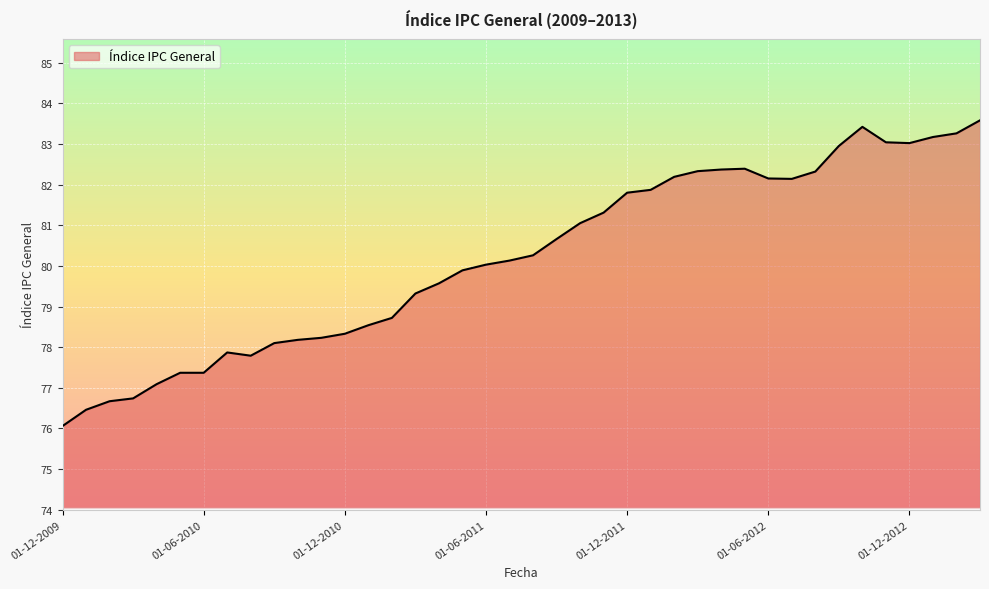

What is the maximum value shown in the chart?

83.6